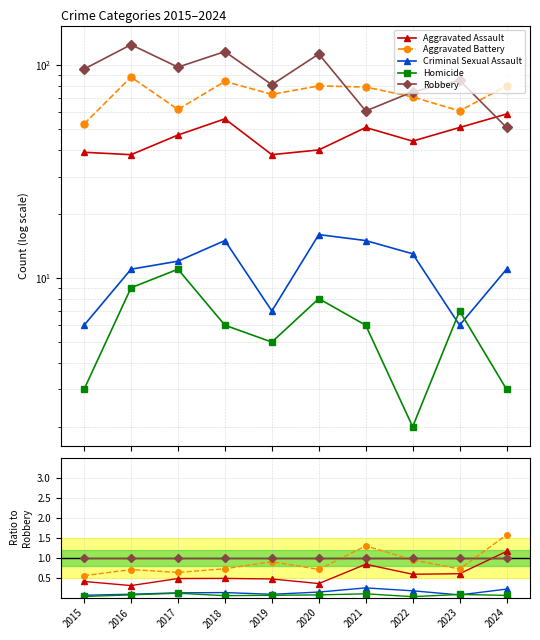

At which category does the chart reach its minimum across all series?

2022